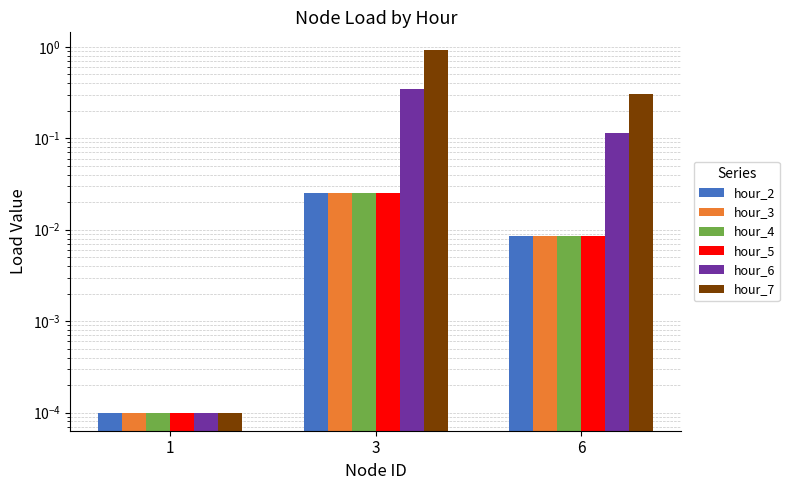

The value of hour_4 at 3 is 0.0. True or false?

False